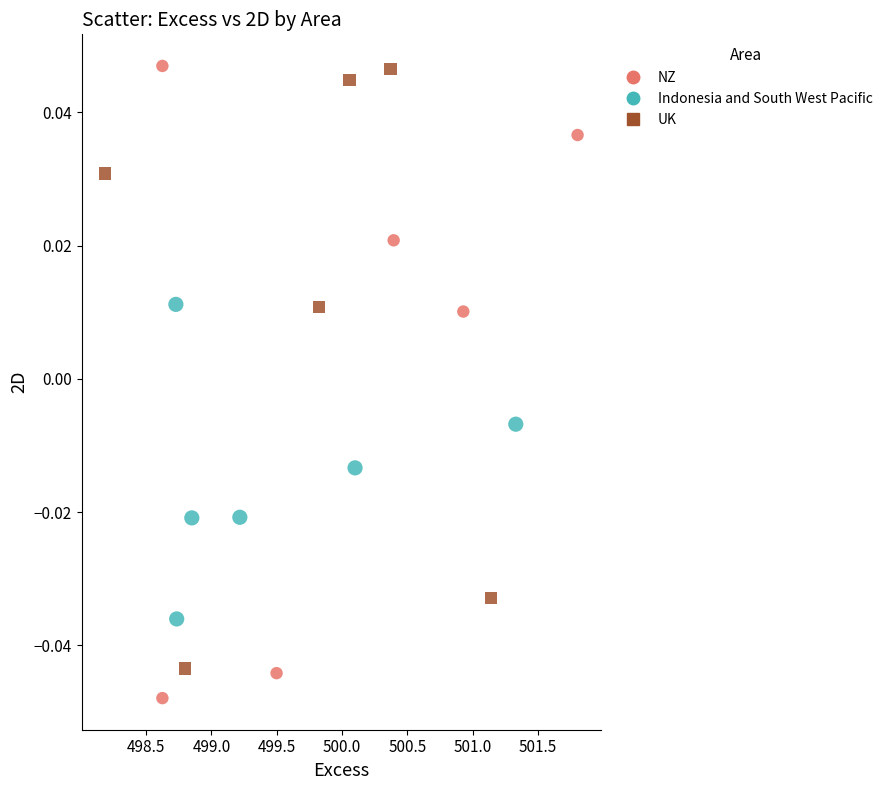

Which series has the widest spread of Y values?

NZ